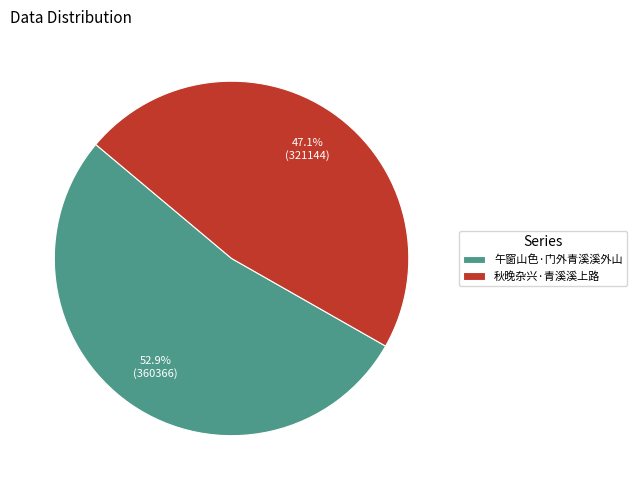

How many segments does this pie chart have?

2